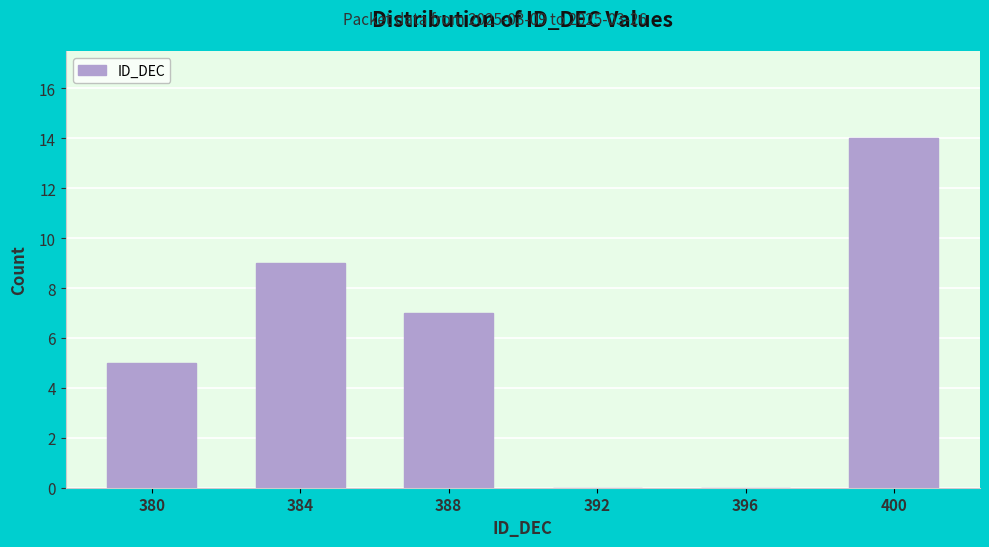

Read the value at 380.

5